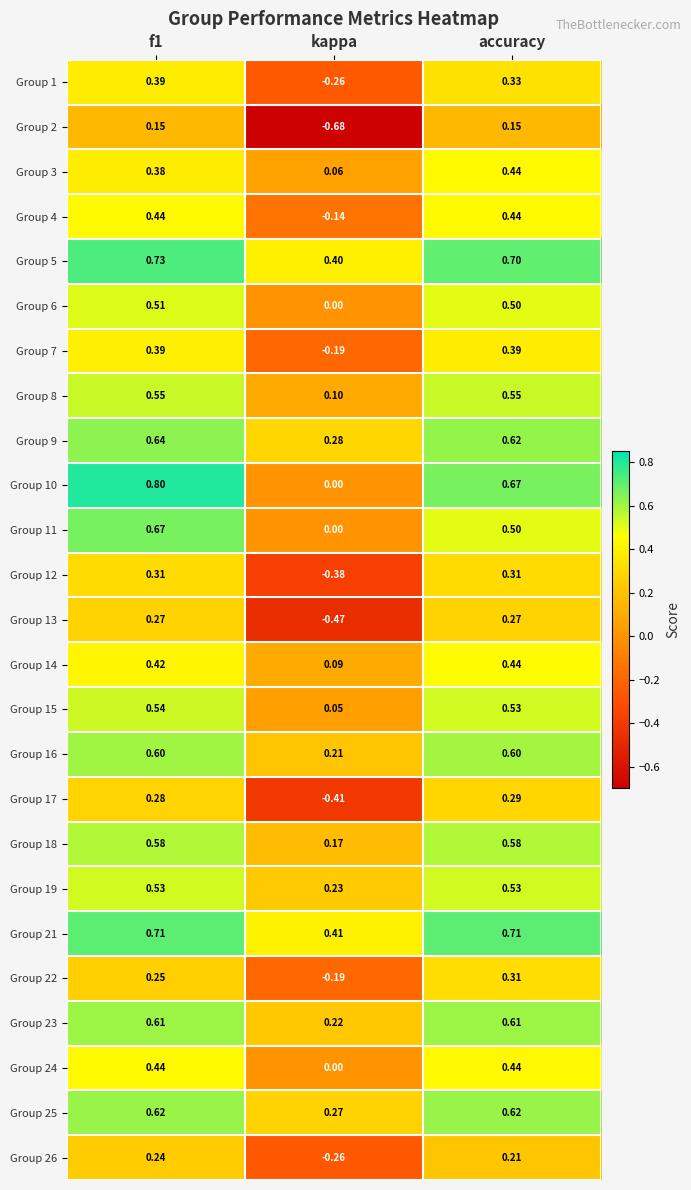

Which category has the lowest value in the Group 5 series?

kappa